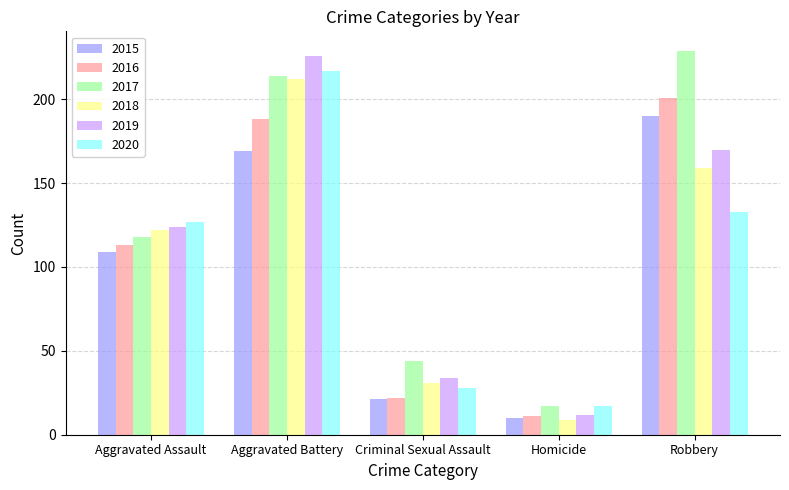

What is the difference between the highest and lowest values at Robbery?

96